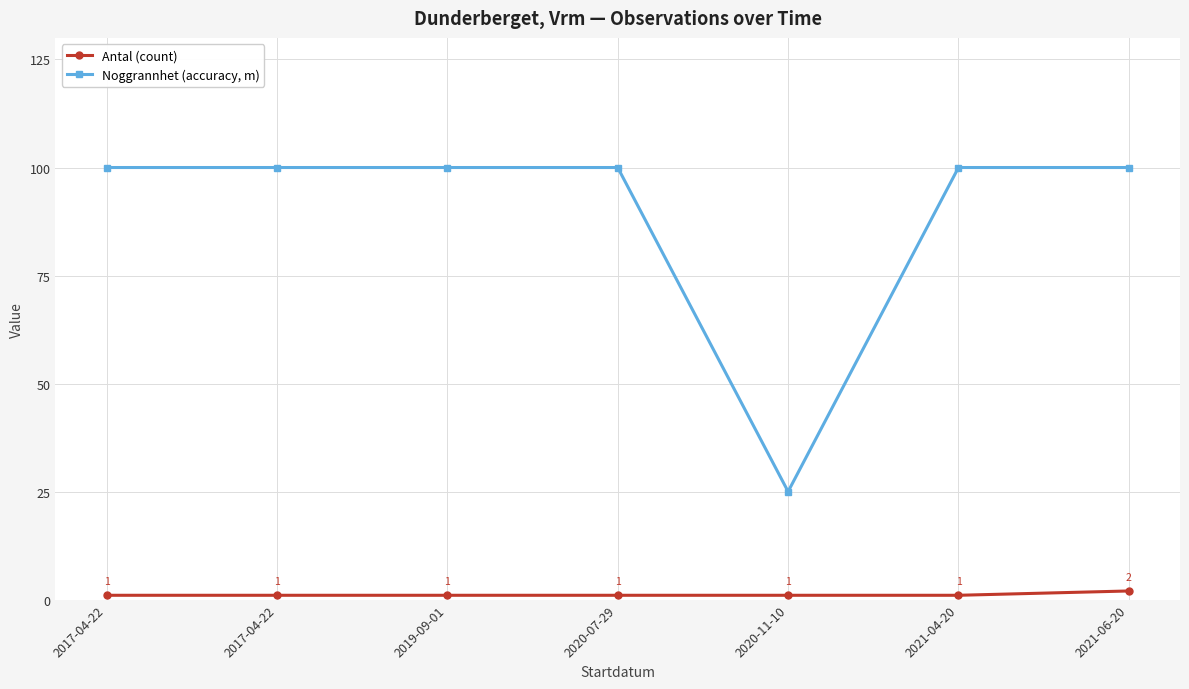

Is it true that Antal (count) equals 0 at 2020-07-29?

False